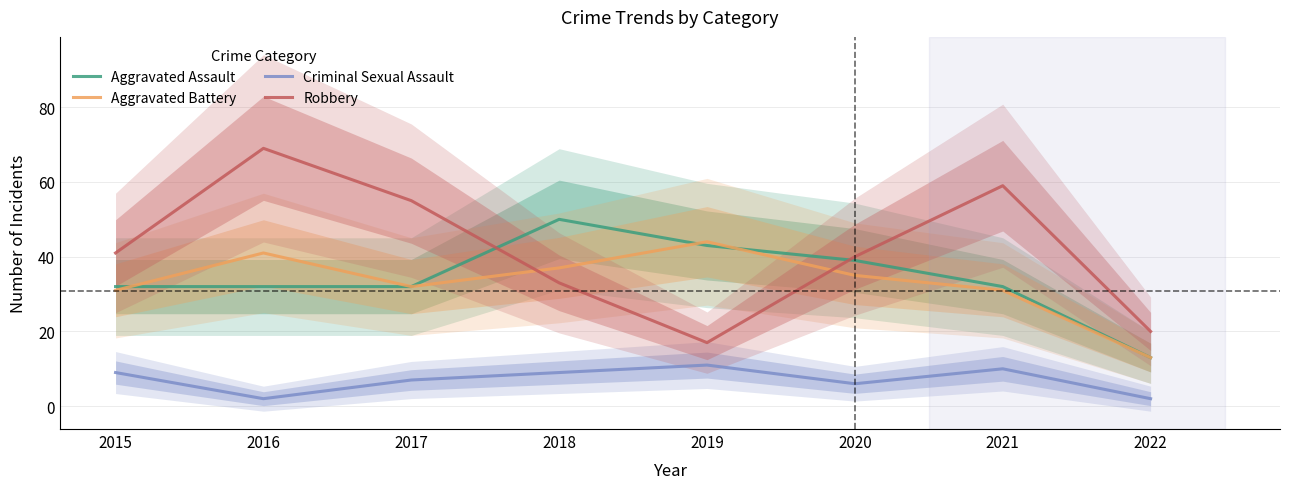

How many Criminal Sexual Assault values are between 6 and 10?

5